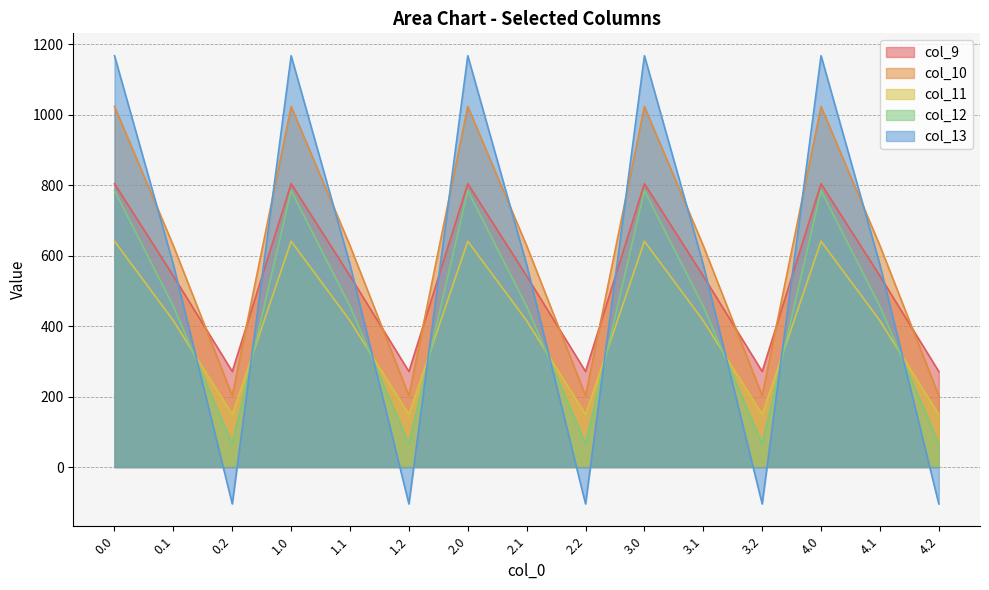

Reading left to right, extract all data points from this chart.

col_9: 804.0	542.1	271.1	804.0	542.1	271.1	804.0	542.1	271.1	804.0	542.1	271.1	804.0	542.1	271.1
col_10: 1023.2	628.1	202.5	1023.2	628.1	202.5	1023.2	628.1	202.5	1023.2	628.1	202.5	1023.2	628.1	202.5
col_11: 640.9	415.4	149.1	640.9	415.4	149.1	640.9	415.4	149.1	640.9	415.4	149.1	640.9	415.4	149.1
col_12: 784.4	456.1	65.2	784.4	456.1	65.2	784.4	456.1	65.2	784.4	456.1	65.2	784.4	456.1	65.2
col_13: 1167.2	574.0	-104.4	1167.2	574.0	-104.4	1167.2	574.0	-104.4	1167.2	574.0	-104.4	1167.2	574.0	-104.4